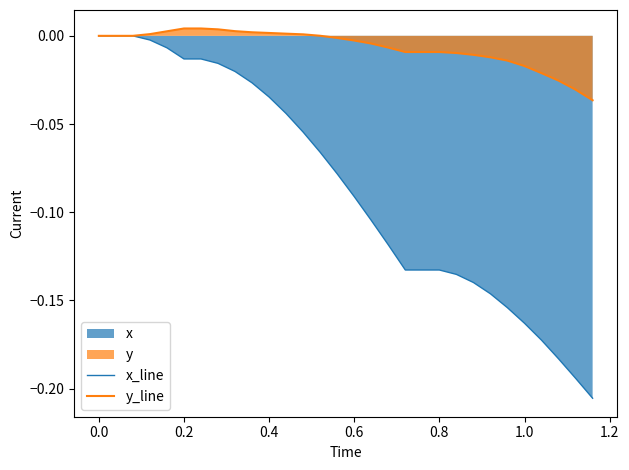

Which series has the largest total across all categories?

y_line